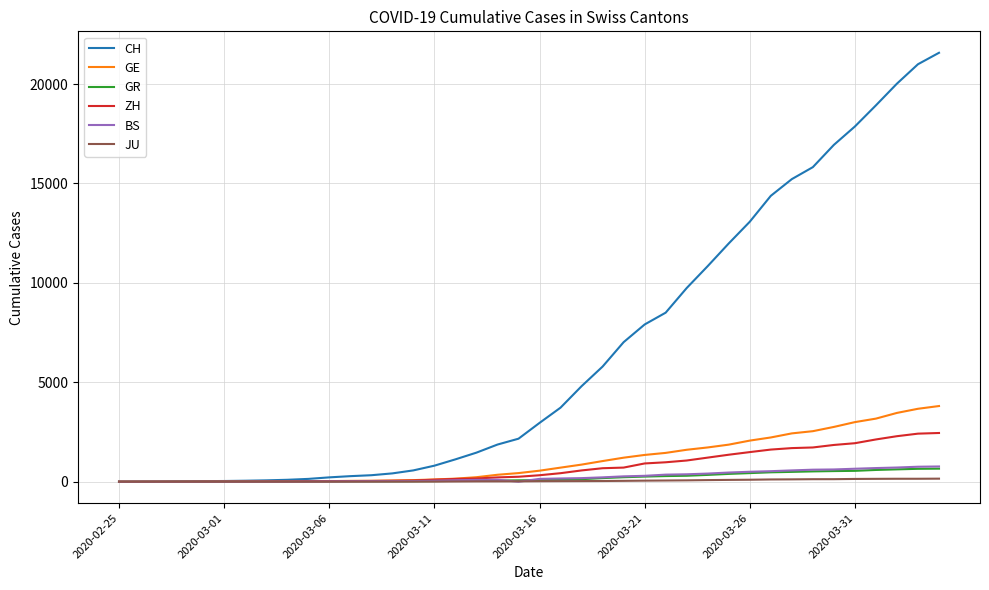

Which series has the widest spread of values?

CH